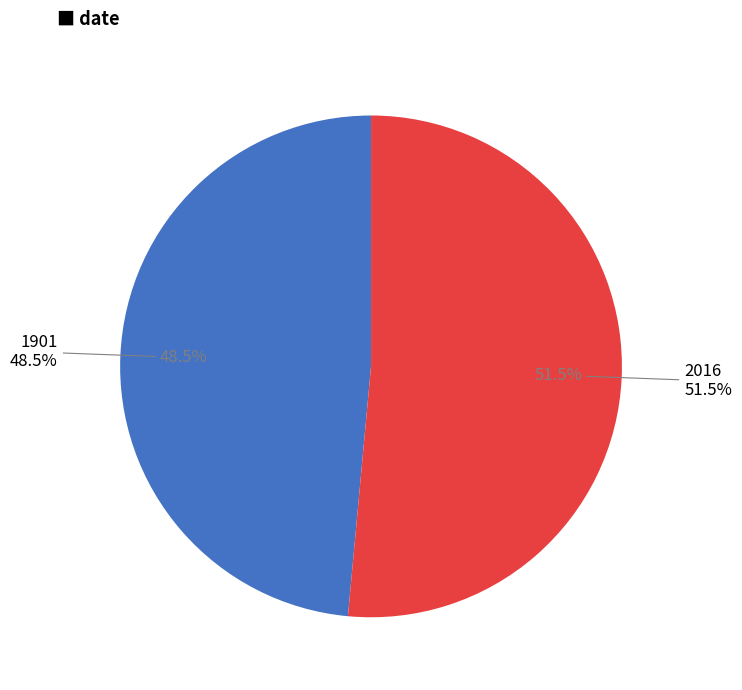

How many slices are in this pie chart?

2